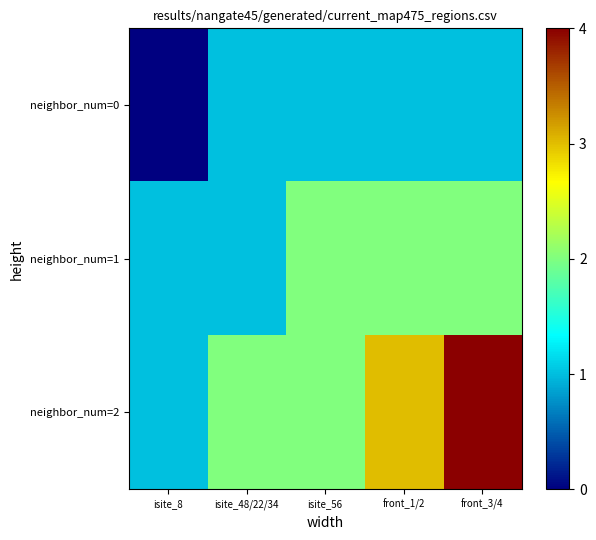

At which category is the sum across all series the highest?

front_3/4